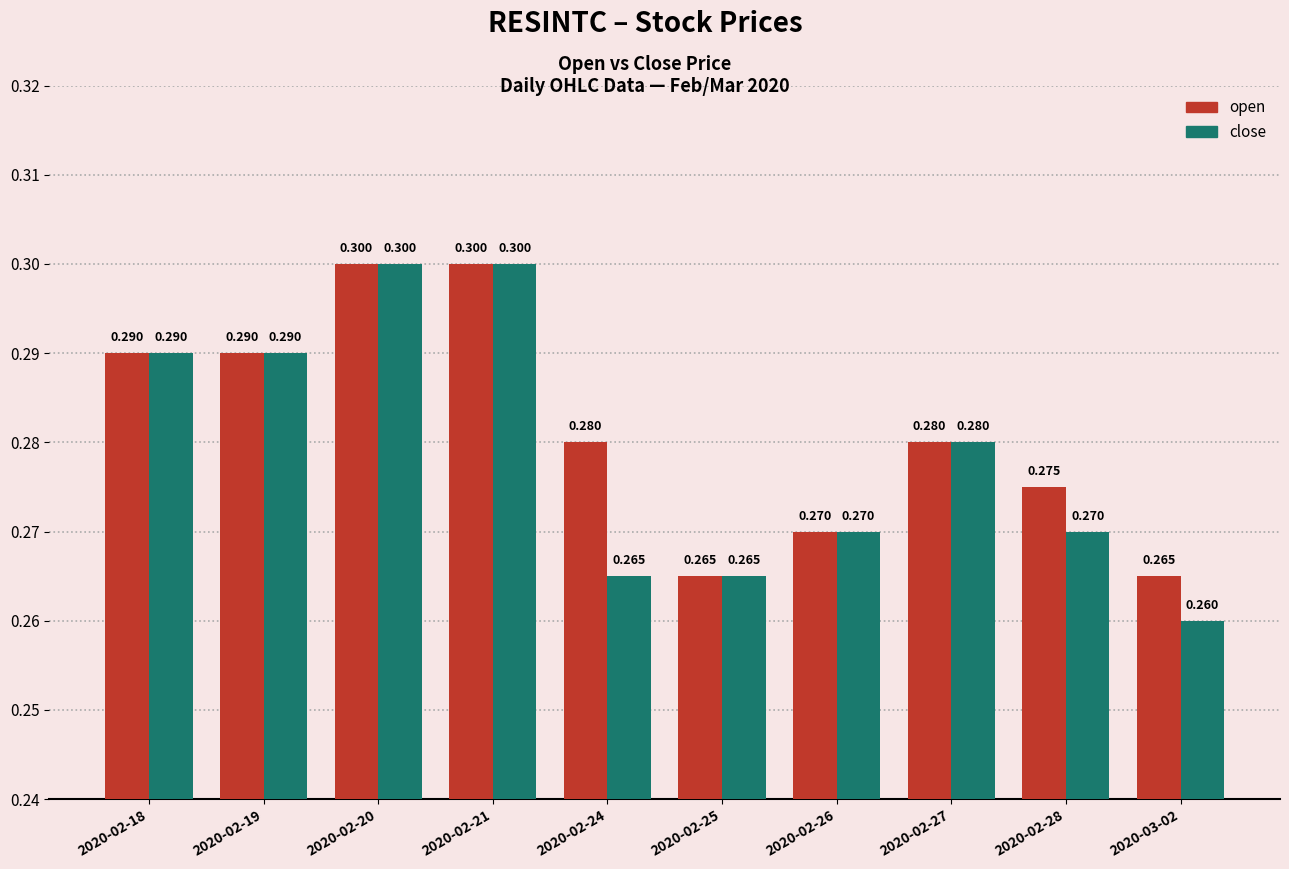

What is the sum of all open values?

2.8